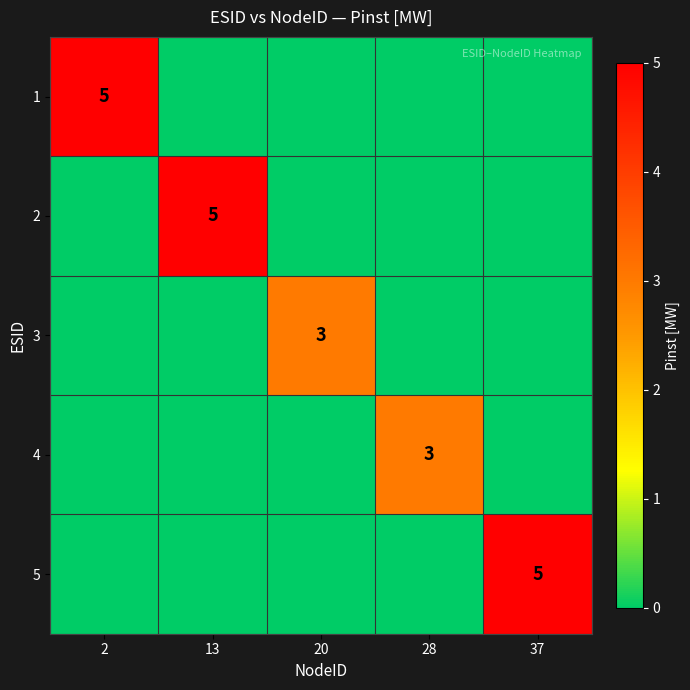

What is the difference between the highest and lowest values at 13?

5